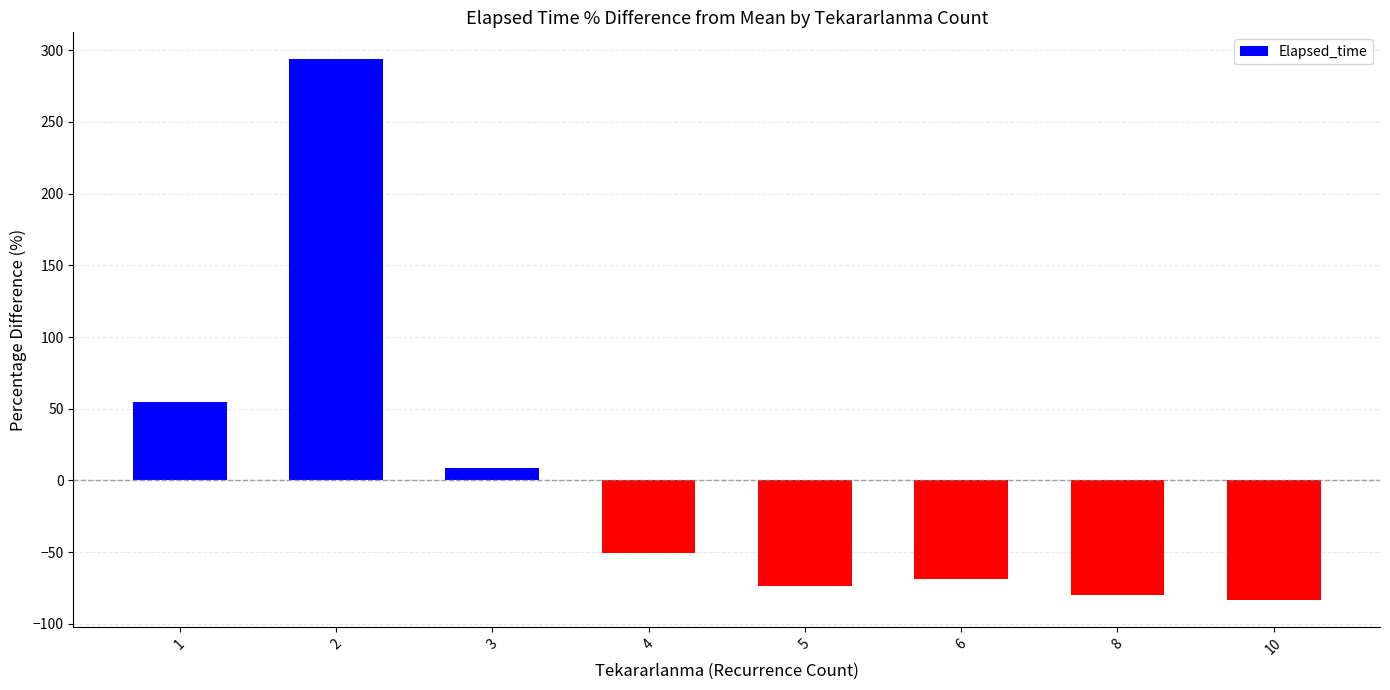

What is the minimum value shown in the chart?

-83.3